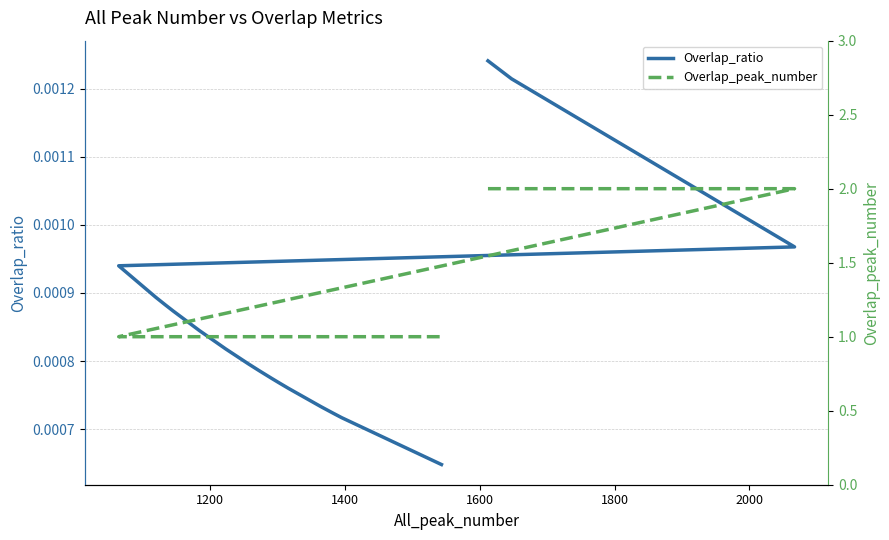

True or false: Overlap_peak_number has more than 2 points higher than both neighbors.

False